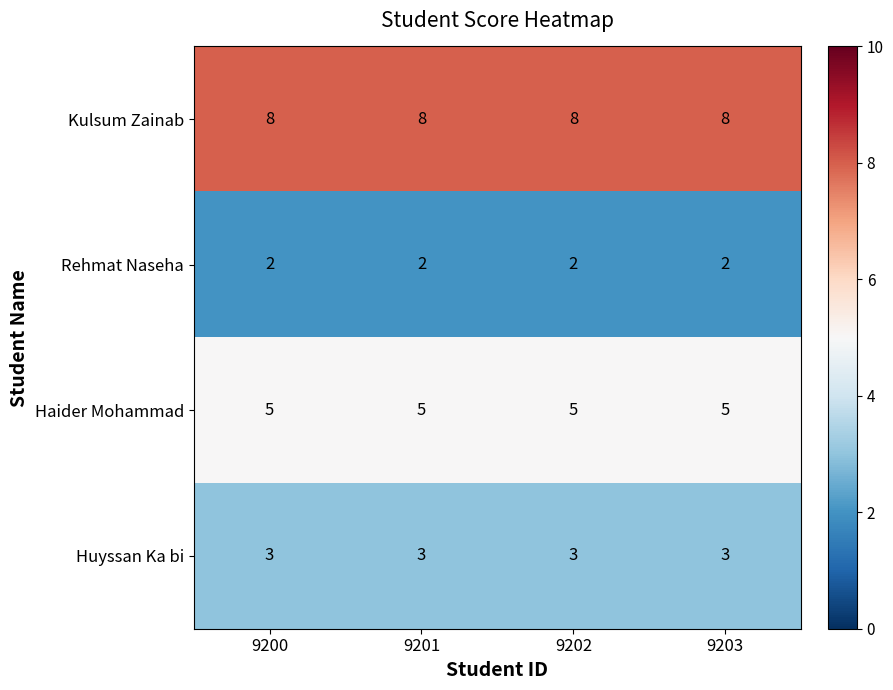

True or false: Haider Mohammad has a value of 5 at 9200.

True